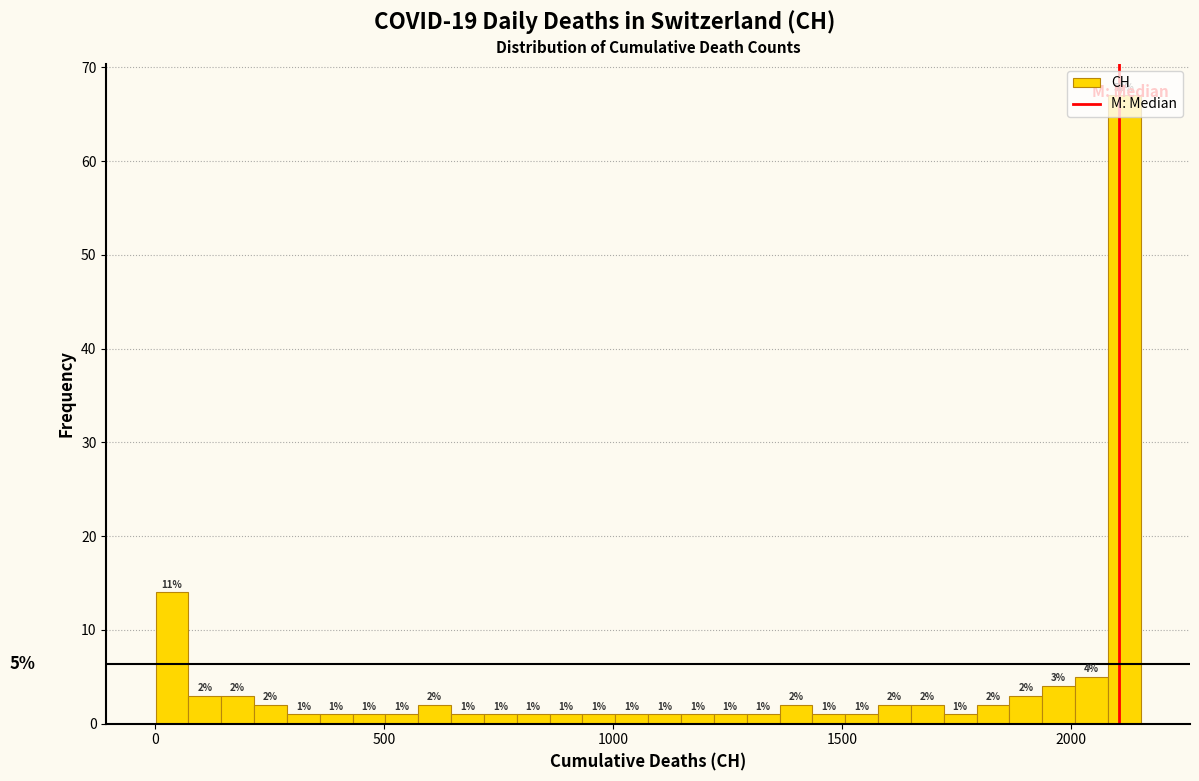

Read against the x-axis, roughly where is the centre of the tallest bar?

2100